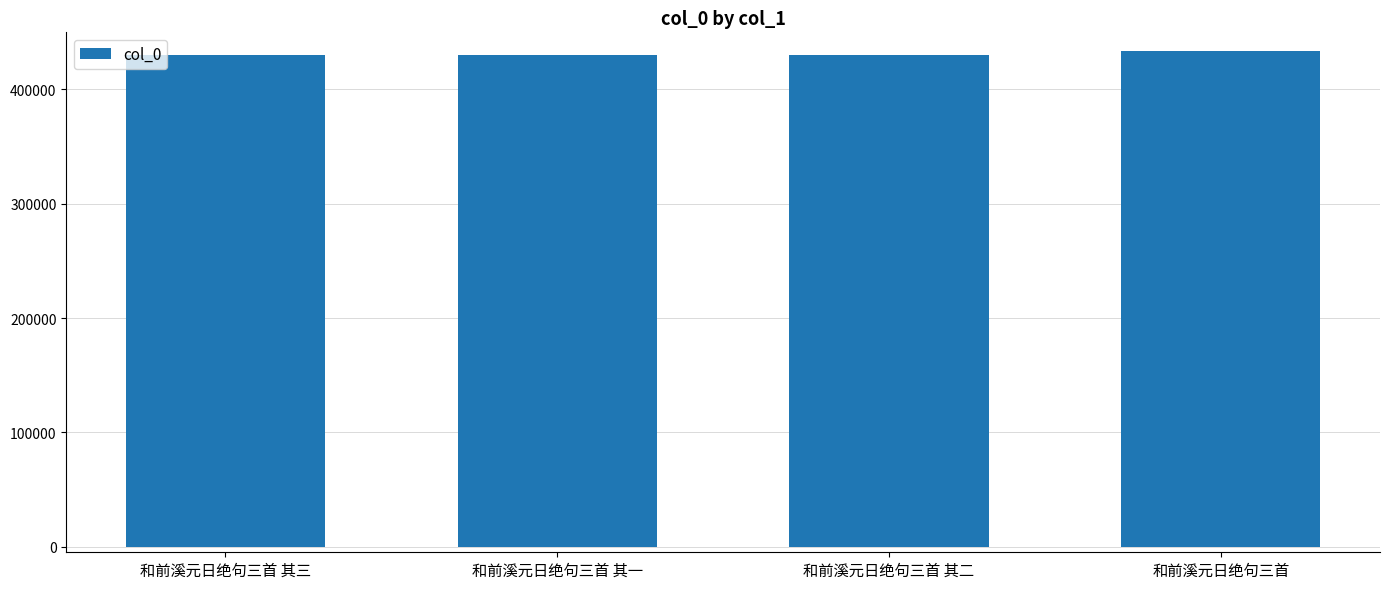

What is the sum of the values at 和前溪元日绝句三首 其二 and 和前溪元日绝句三首?

863484